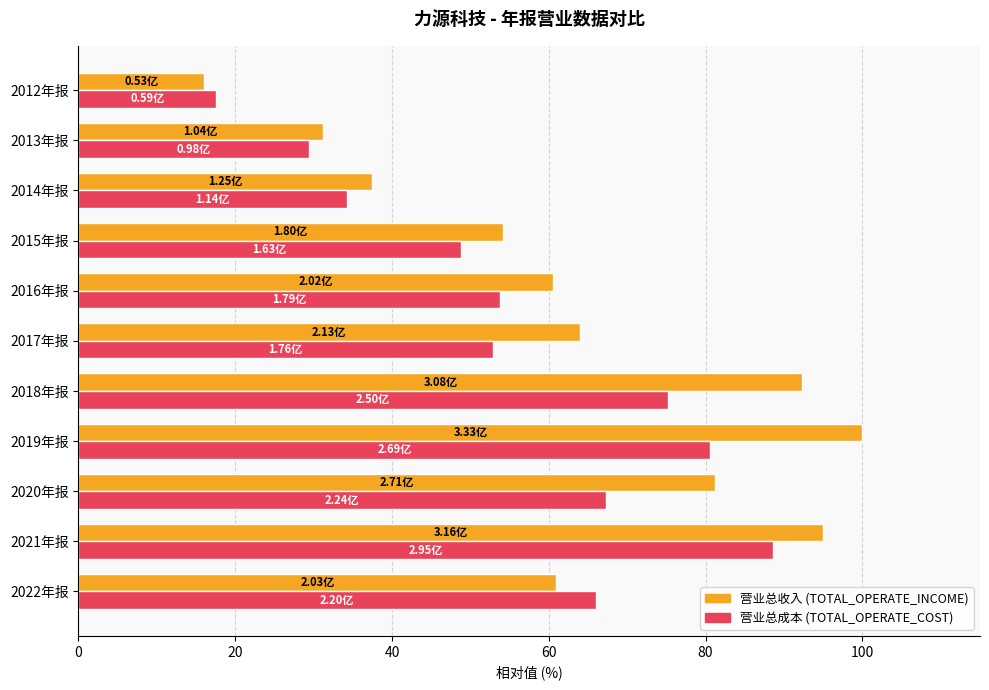

What is the difference between the highest and lowest values at 2015年报?

5.4